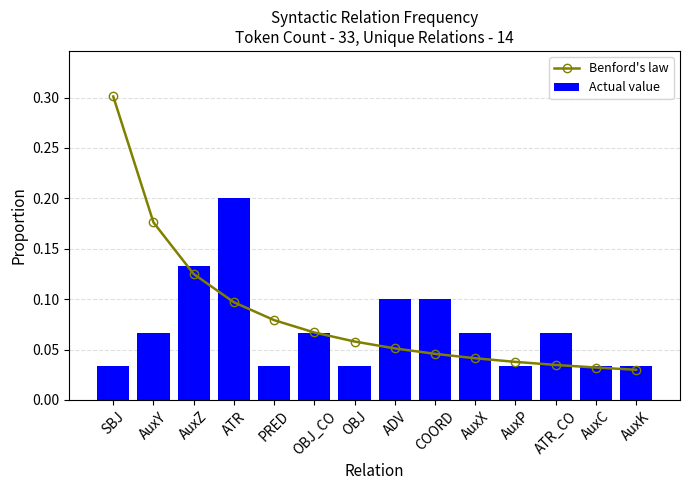

Where is Actual value nearest to the value 0?

SBJ